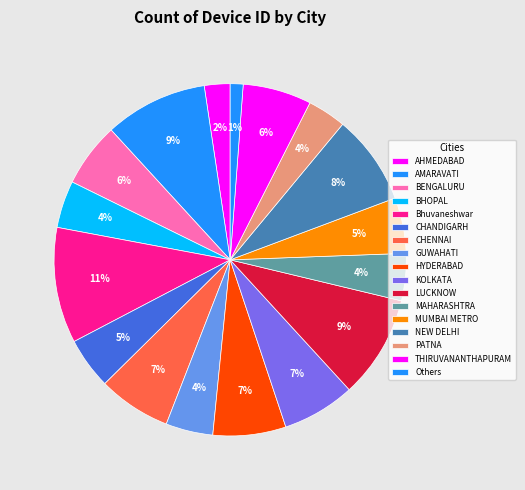

How many segments does this pie chart have?

17